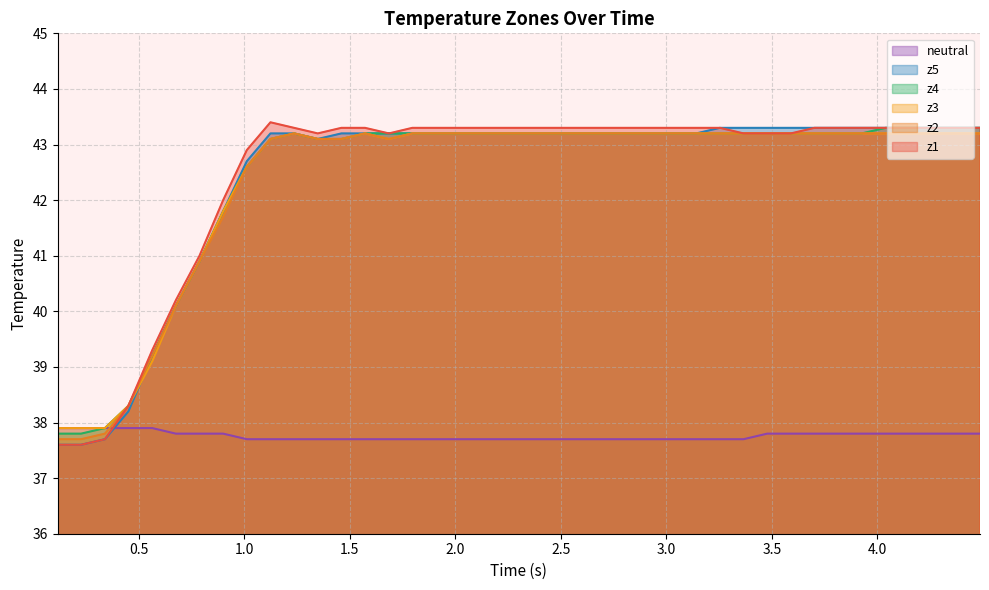

What is the difference between the maximum and minimum values in the z2 series?

5.5